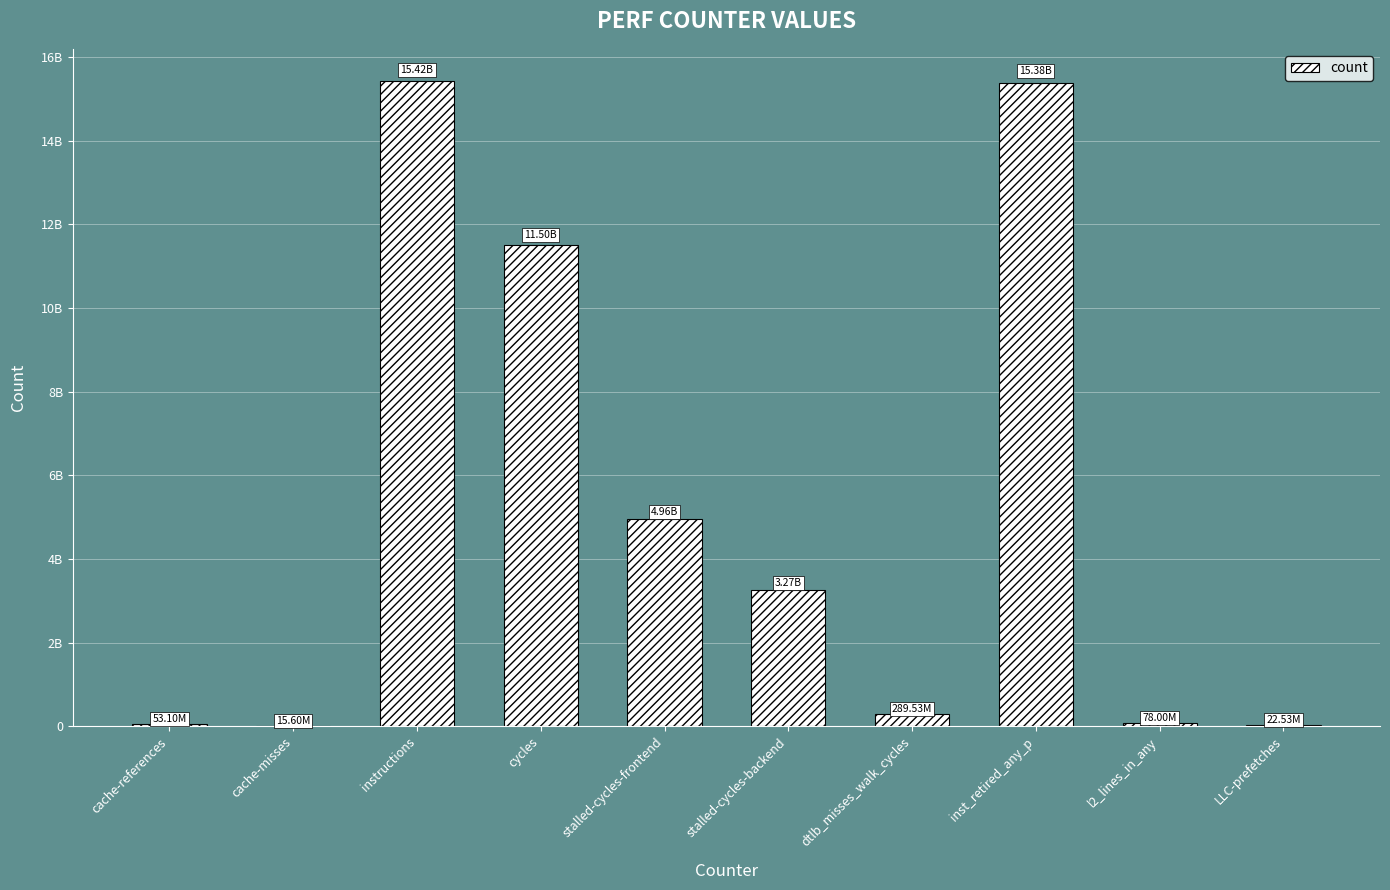

Where does the data first go above 3266967975?

instructions